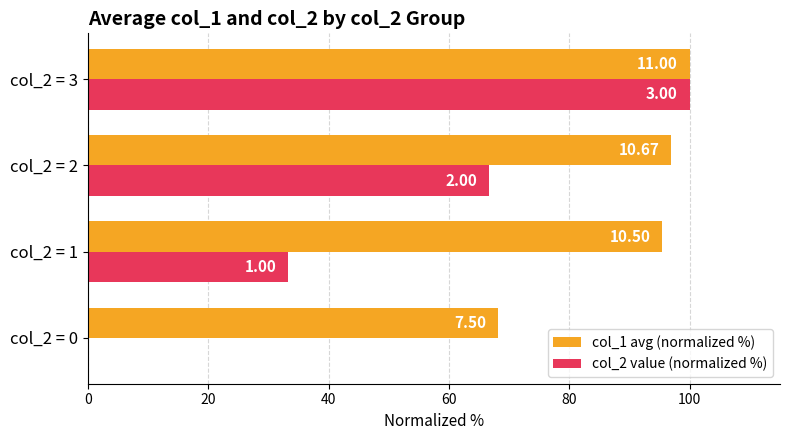

What are all the series names shown in the legend?

col_1 avg (normalized %), col_2 value (normalized %)